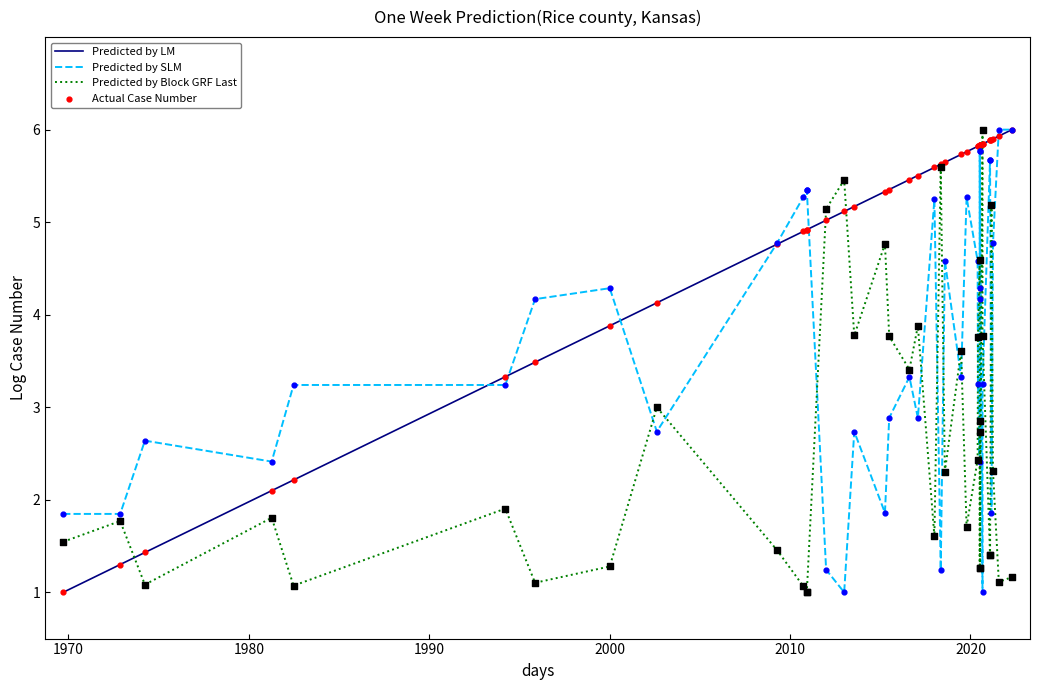

Which series has the largest Y range (max minus min)?

Predicted by LM